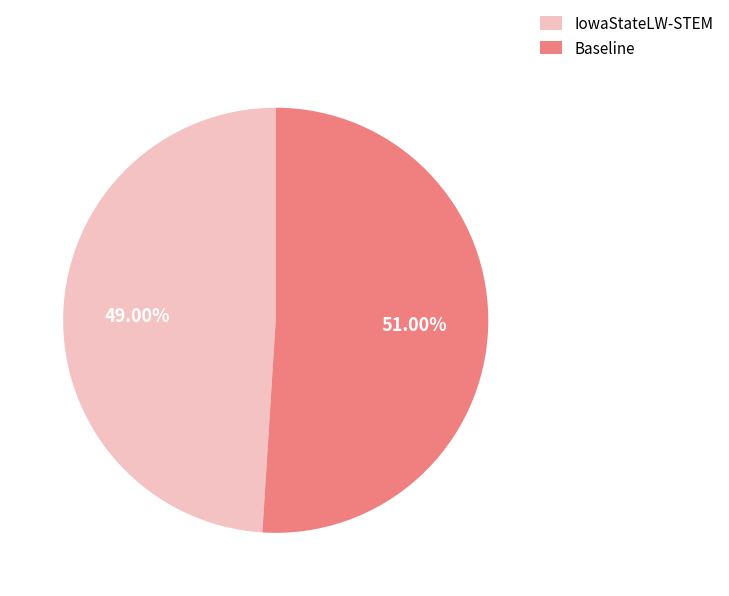

Rank the categories by value from lowest to highest.

IowaStateLW-STEM, Baseline